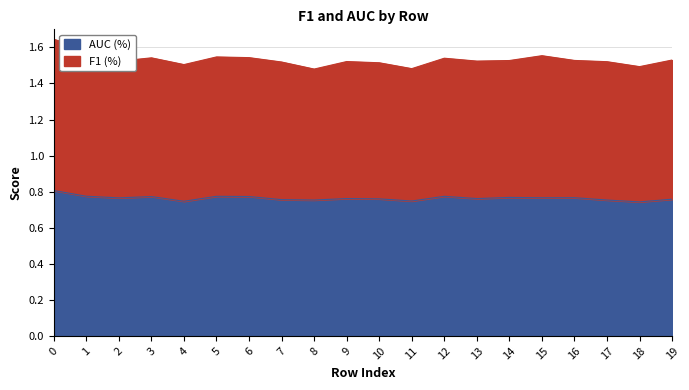

How many values are between 0 and 1?

20